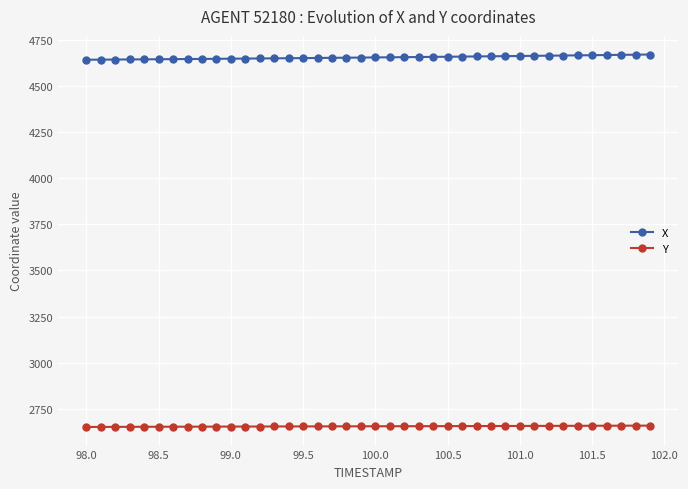

At how many categories does at least one series exceed 4425?

40